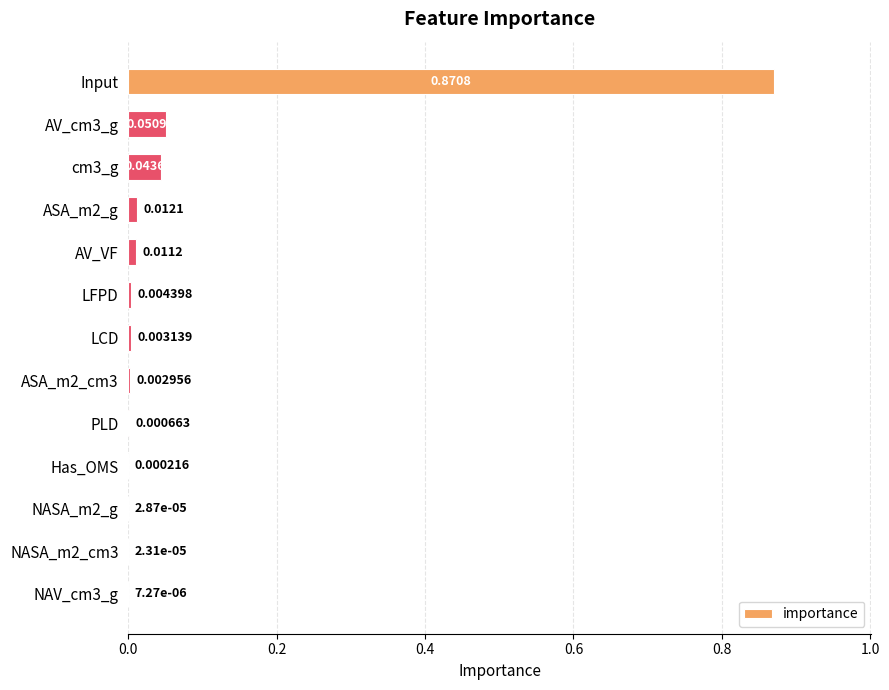

Which category has the highest value across all series?

Input